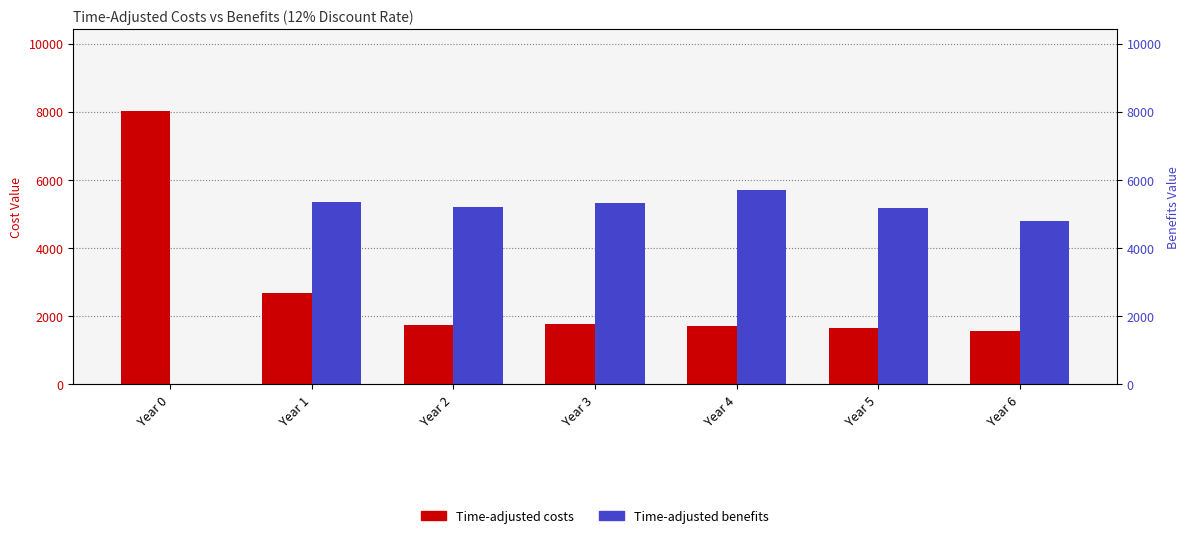

The value of Time-adjusted benefits at Year 3 is 7248.9. True or false?

False